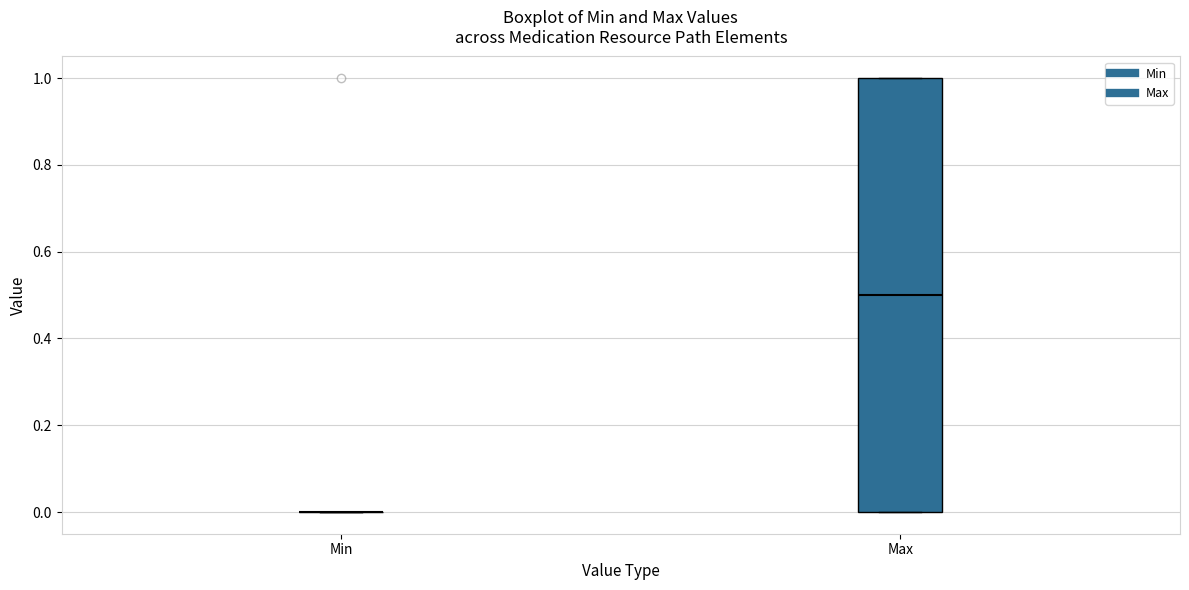

Reading left to right, transcribe this box plot: for each box, give where its median line is, the range the box spans, and where its two whiskers end, as read against the y-axis. The values are not printed on the chart, so give them approximately, as read against the axis.

Min: box collapsed to a line at 0.0, whiskers 0.0 to 0.0
Max: median 0.5, box 0.0 to 1.0, whiskers 0.0 to 1.0